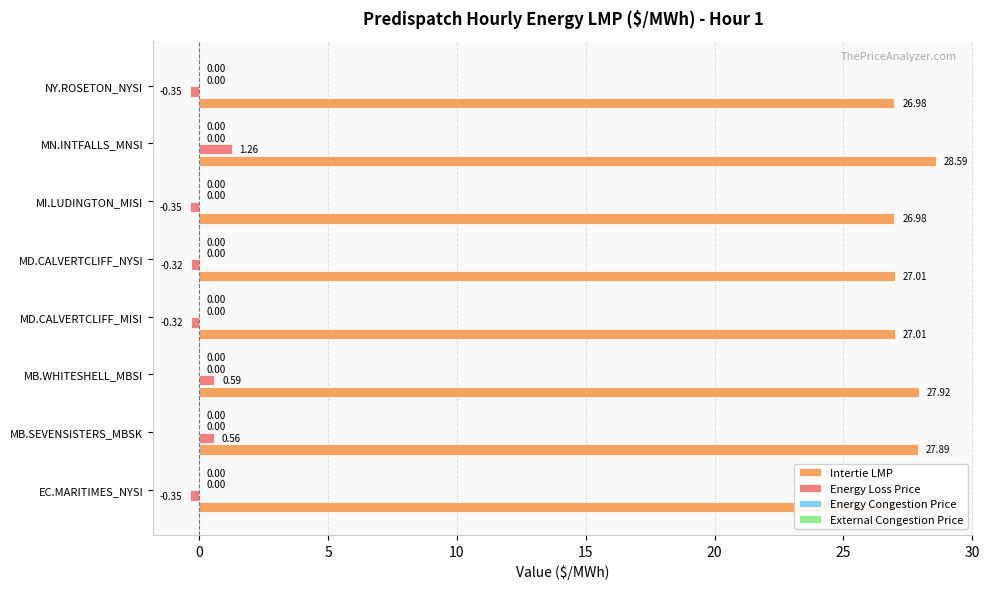

Between 0 and 30, which series saw the biggest shift?

Intertie LMP